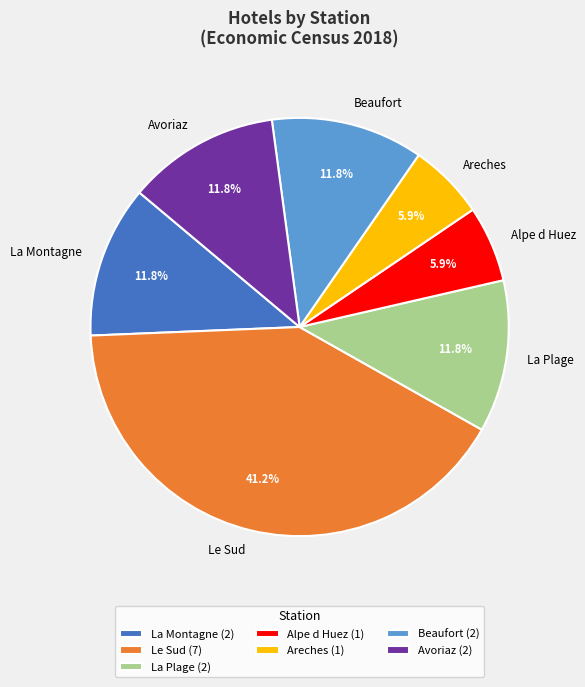

What is the ratio of the value at Areches to the value at Beaufort?

0.5